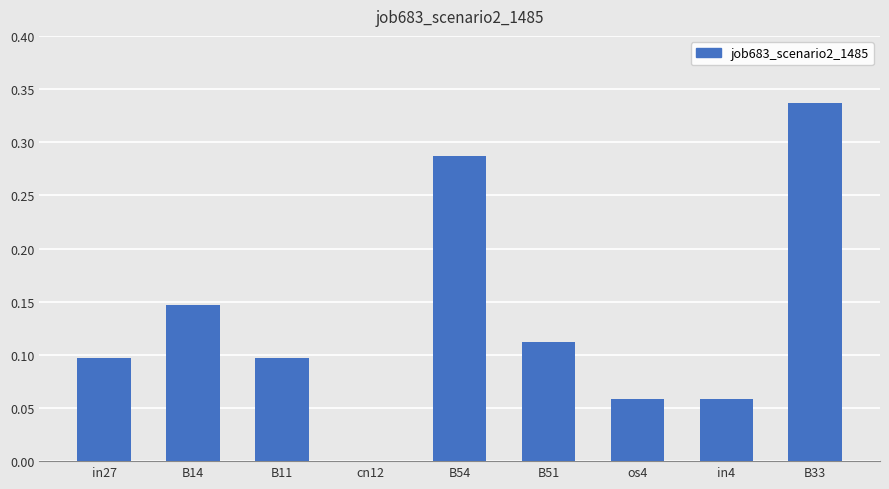

Which category has the highest value across all series?

B33